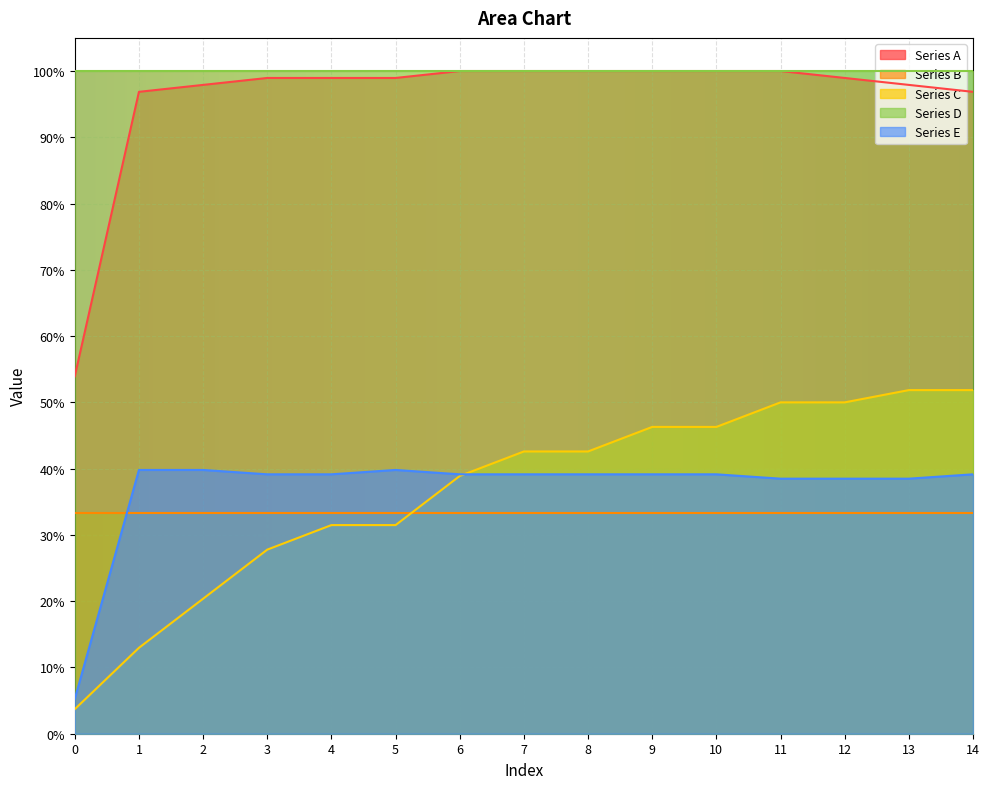

At which label does Series E reach its peak?

1